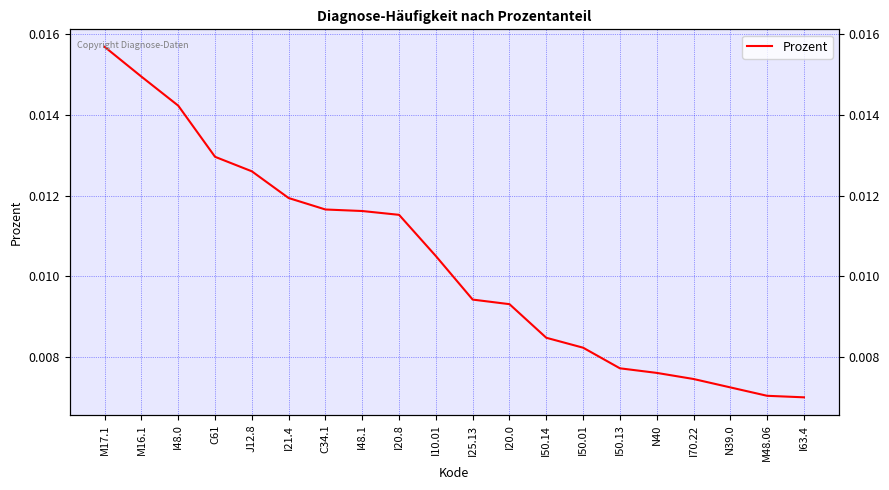

What position from the right is I50.14?

8